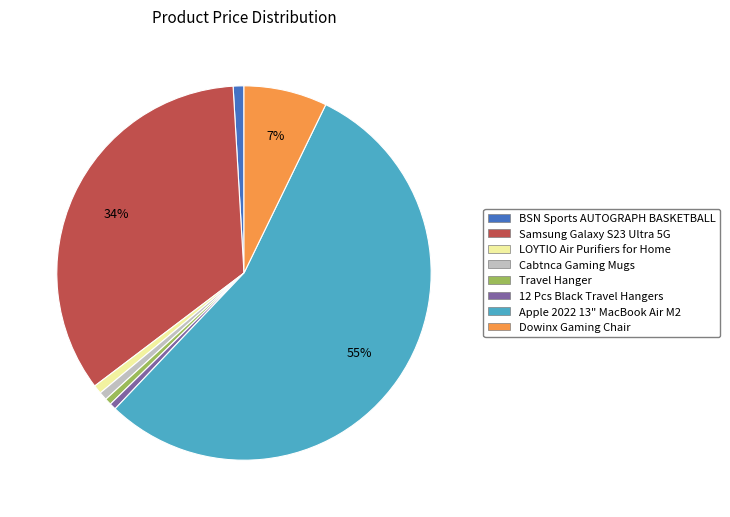

Which category accounts for the majority?

Apple 2022 13" MacBook Air M2